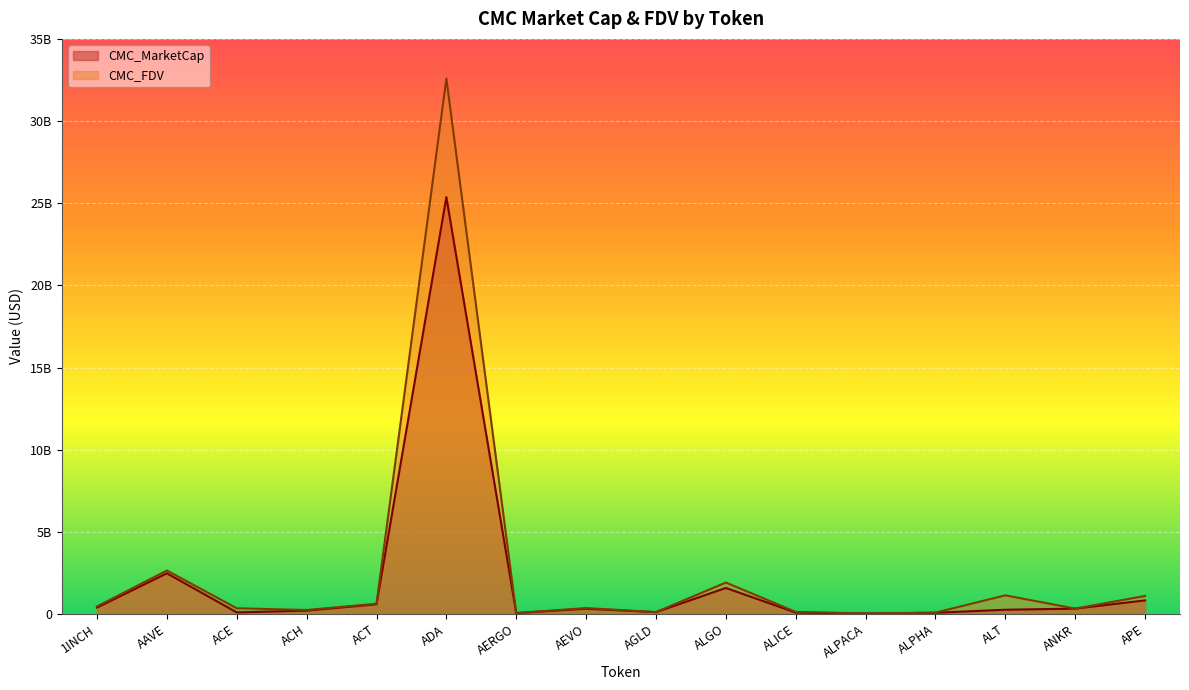

Which category has the highest value across all series?

ADA